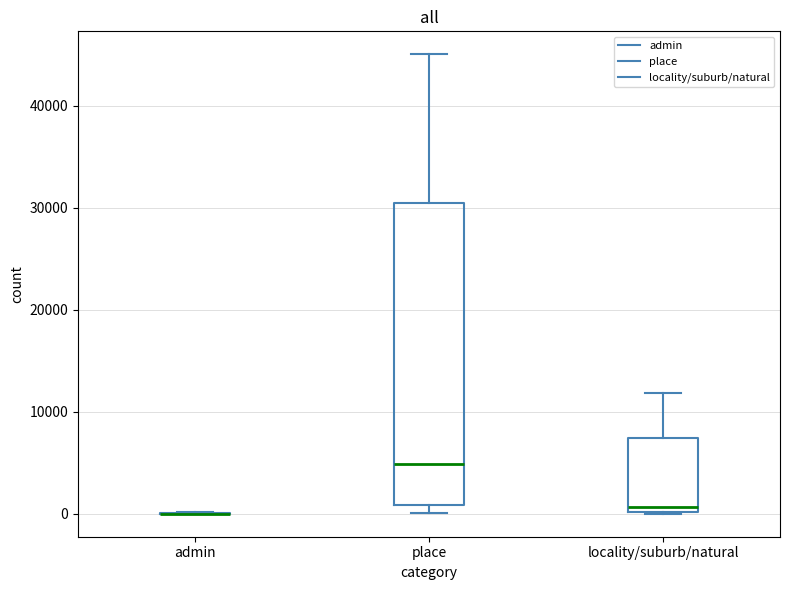

Comparing the boxes themselves (not the whiskers), which one is the tallest?

place